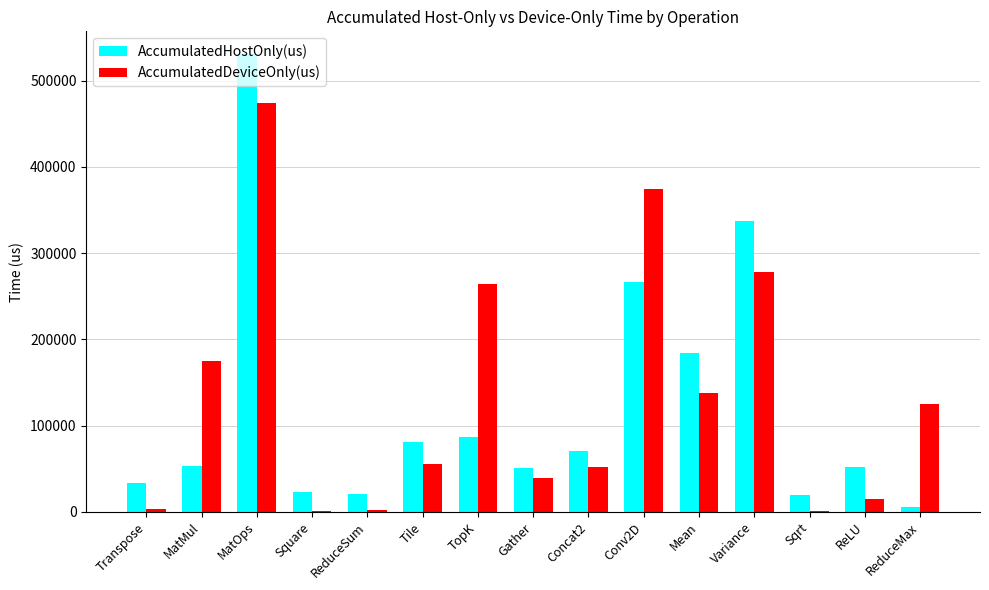

Are the bars horizontal?

No